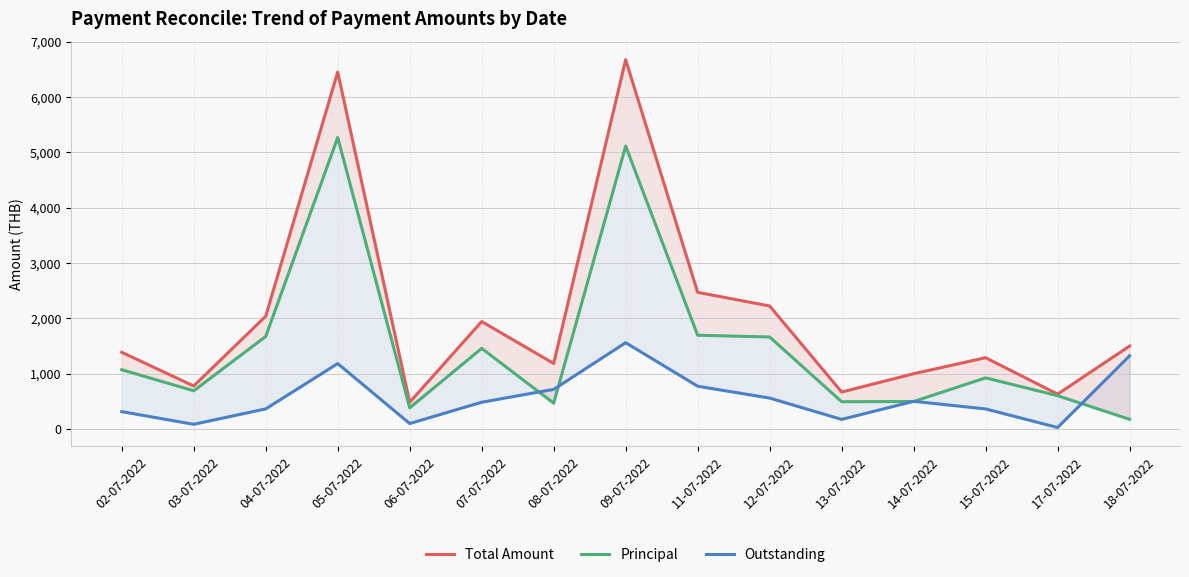

Is it true that Outstanding equals 263.8 at 14-07-2022?

False